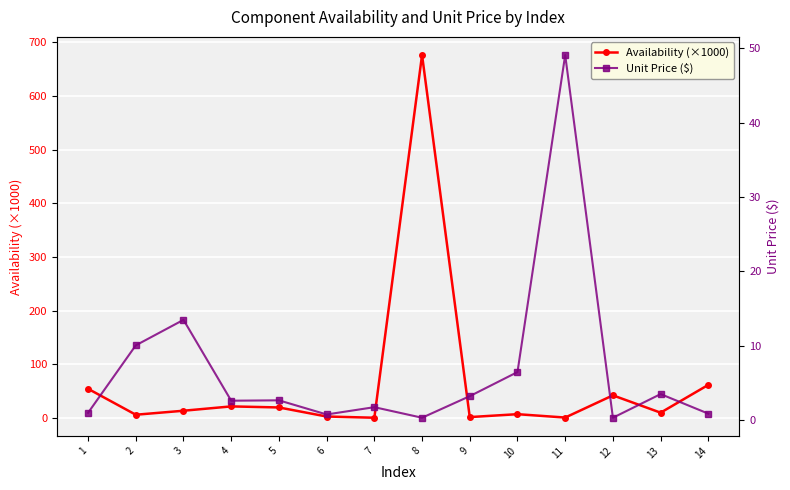

What is the value of the Unit Price ($) point at the 3rd from the left?

13.5